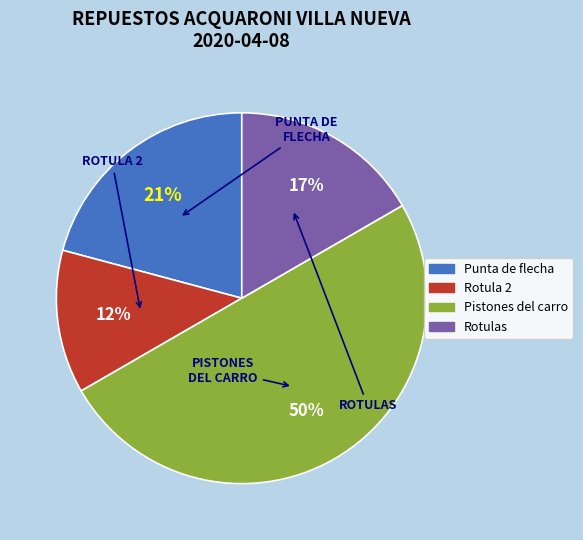

Is it true that Pistones del carro is 50% of the pie?

True